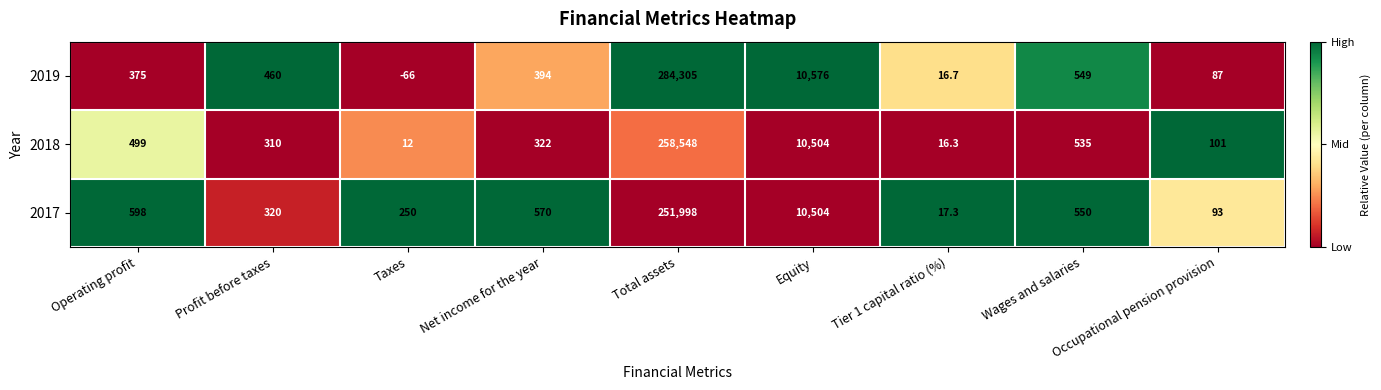

The 2017 series shows 144.0 at Net income for the year. True or false?

False